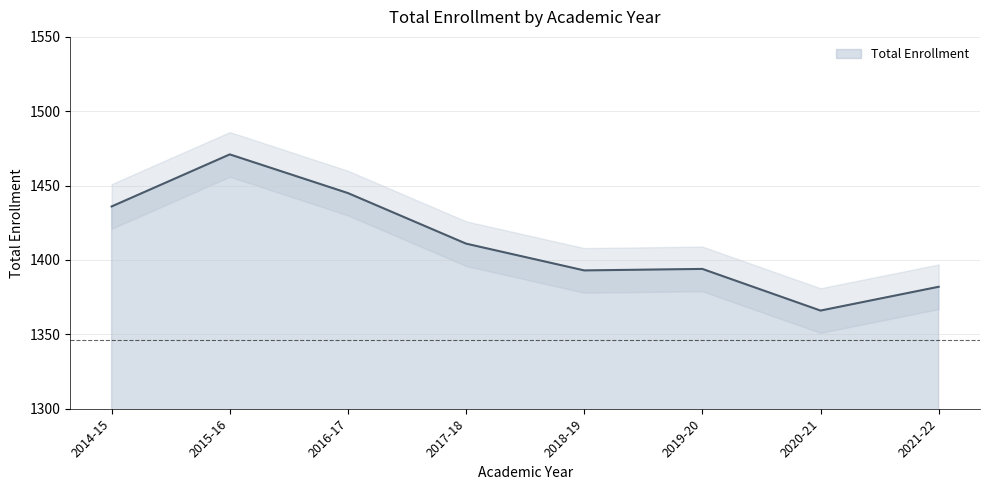

At which label is Total Enrollment closest to 1418?

2017-18